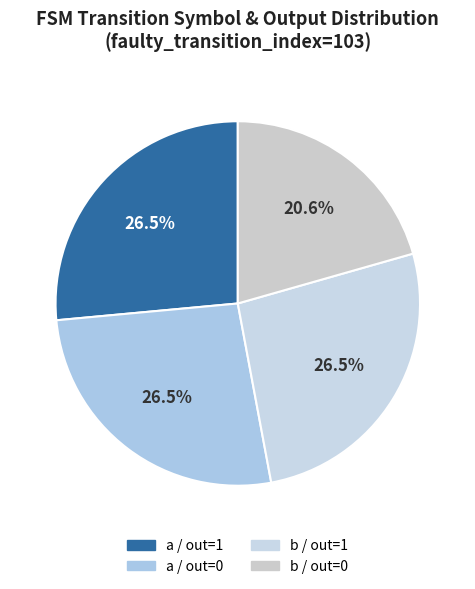

Count the number of slices in the pie.

4